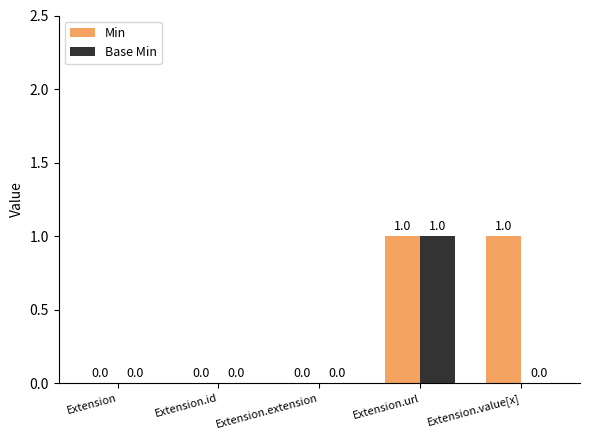

How many Base Min values are between 0 and 1?

5